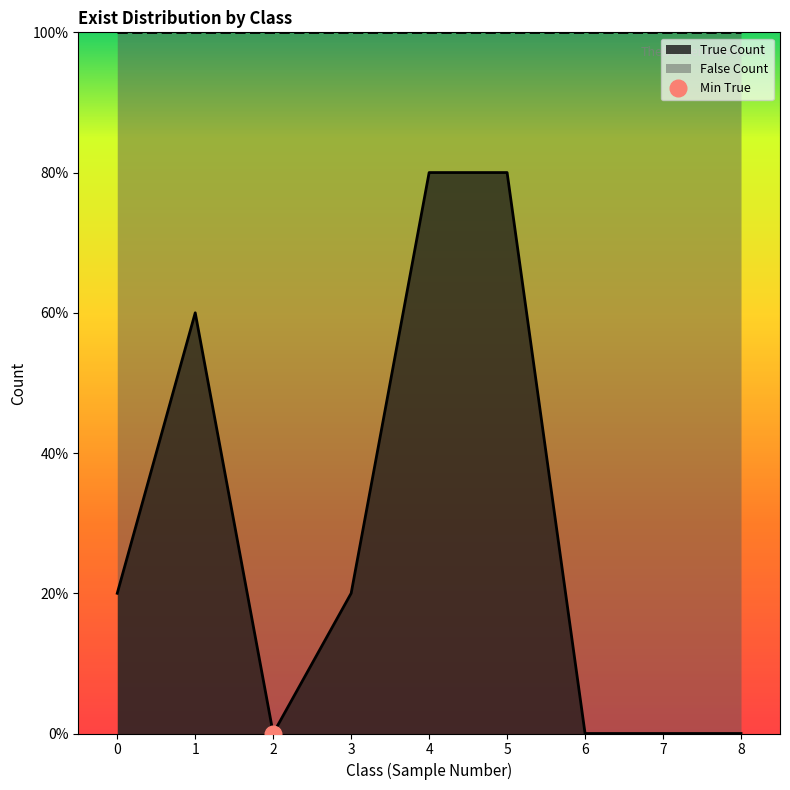

Count the values in the range 0 to 3.

7